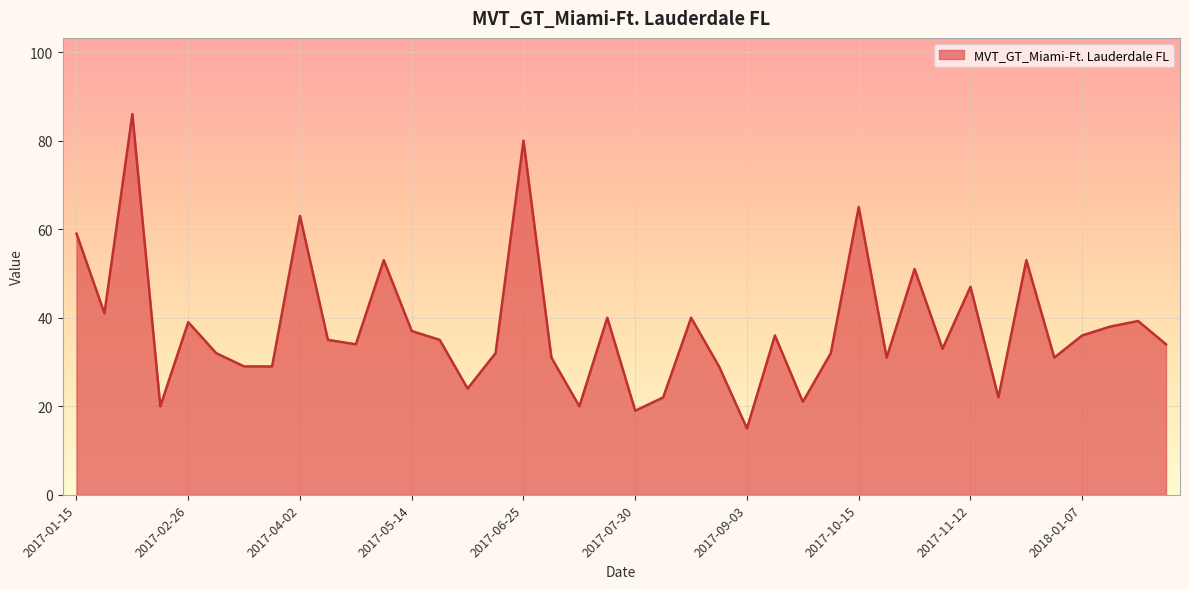

What is the smallest value displayed?

15.0